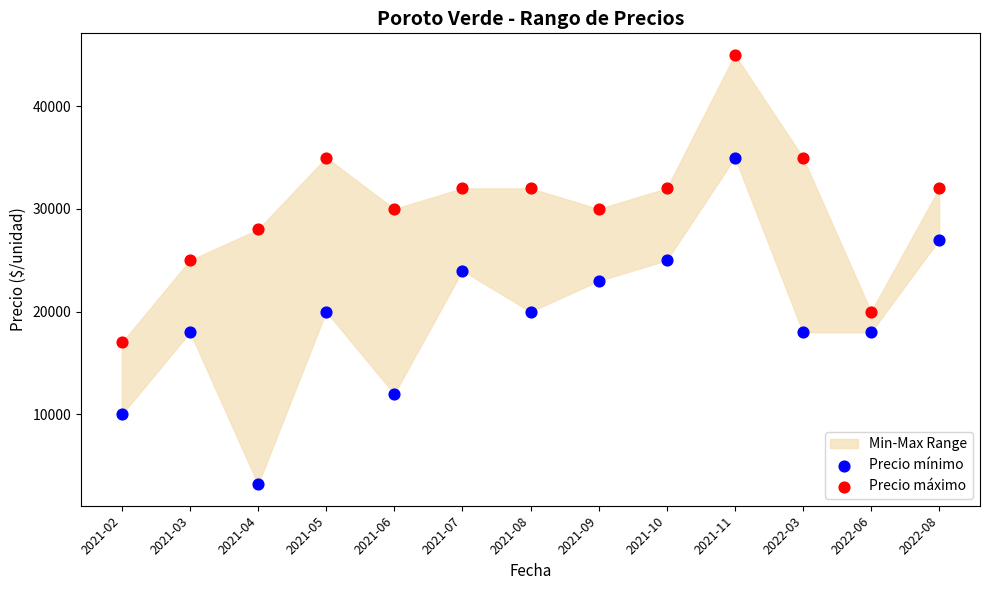

Across all data points, what is the range of Y values (max minus min)?

41800